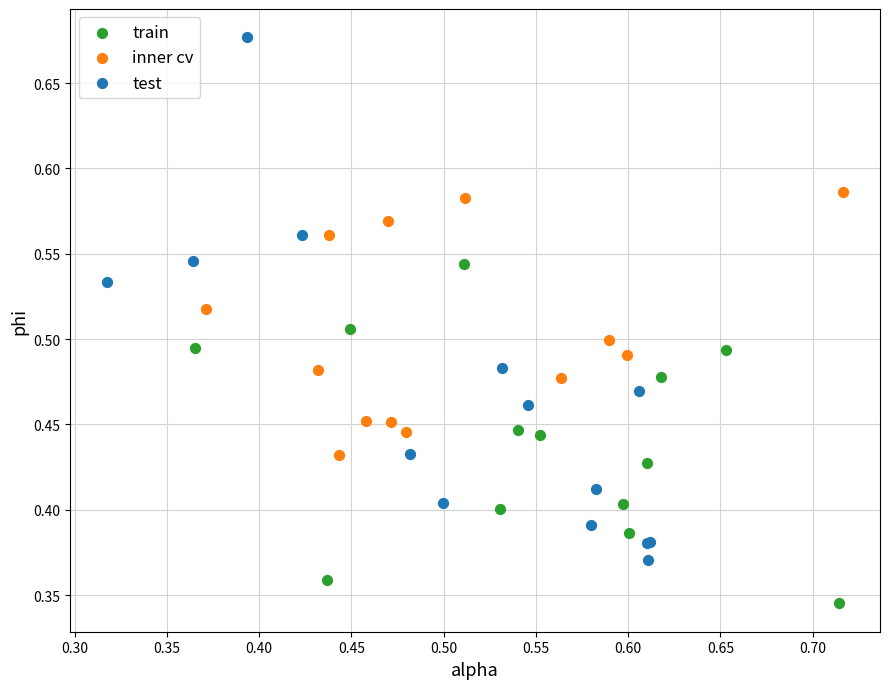

Which series contains the lowest Y value?

train